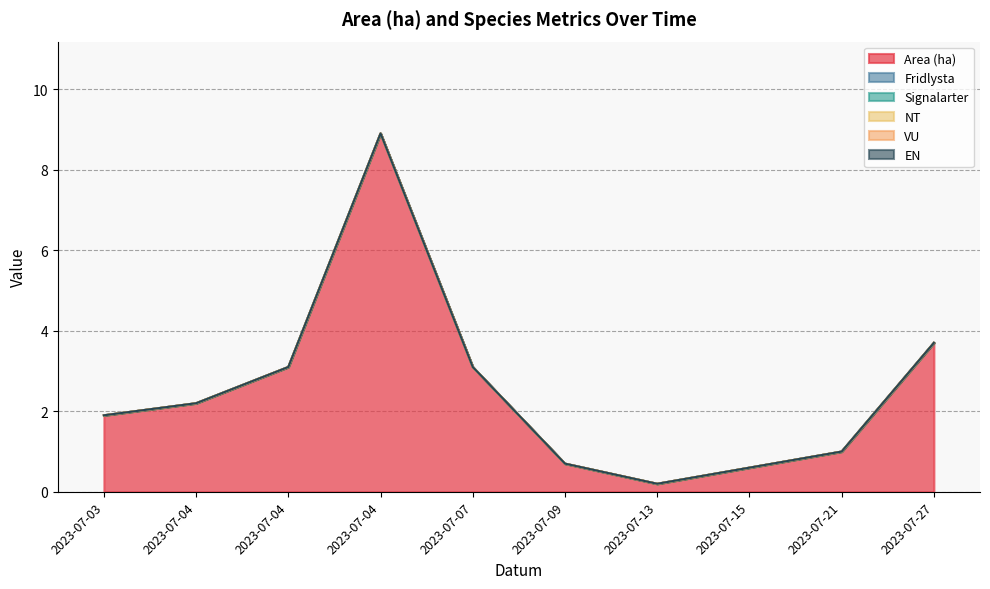

Rank the categories by Fridlysta value from lowest to highest.

2023-07-03, 2023-07-04, 2023-07-04, 2023-07-04, 2023-07-07, 2023-07-09, 2023-07-13, 2023-07-15, 2023-07-21, 2023-07-27